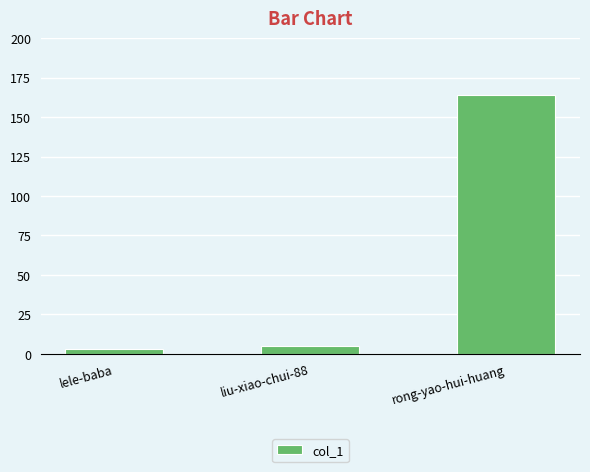

What position from the right is lele-baba?

3